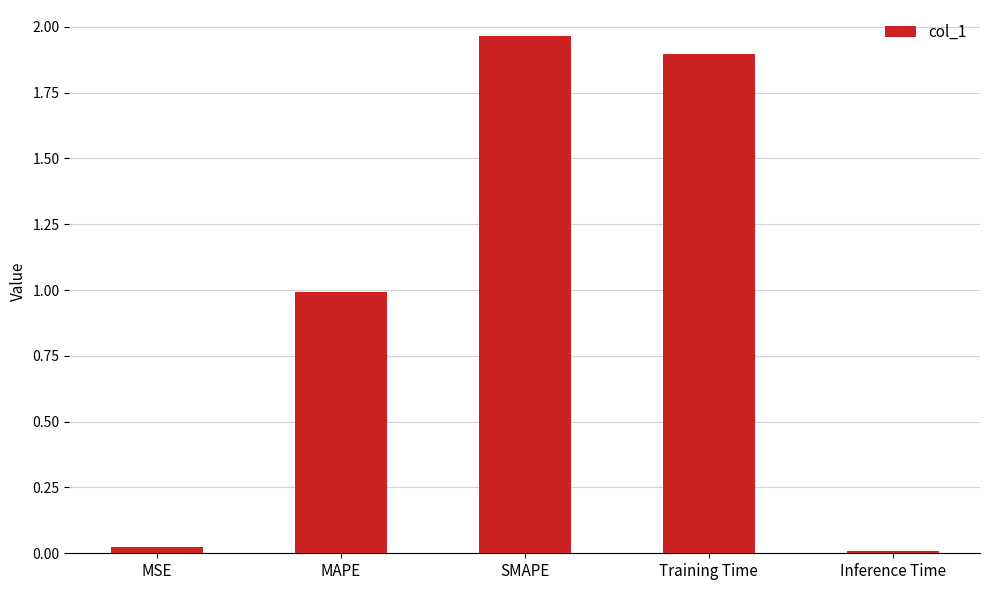

The value at Training Time is 2.6. True or false?

False